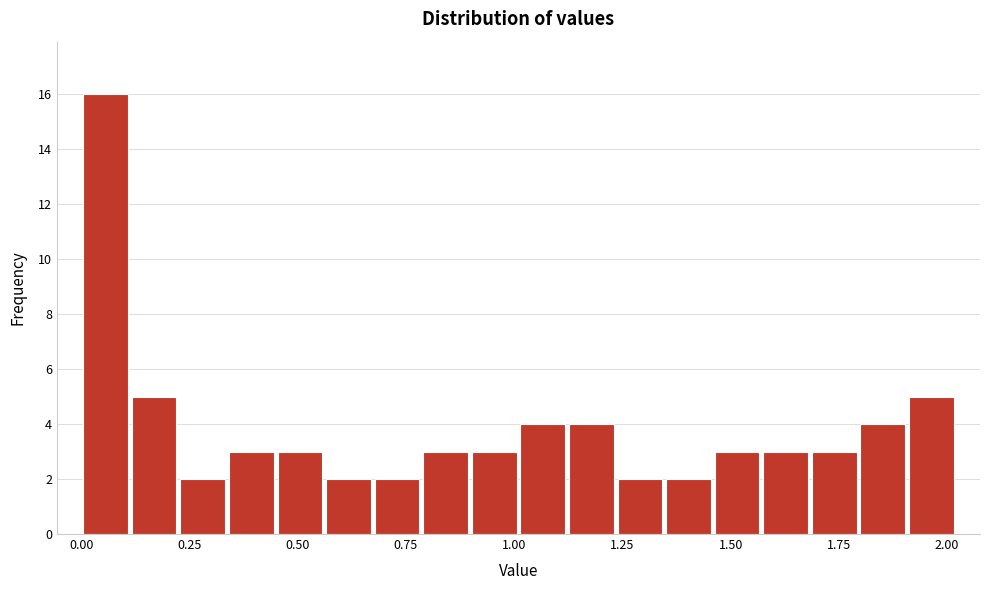

Read against the x-axis, roughly where is the centre of the tallest bar?

0.05